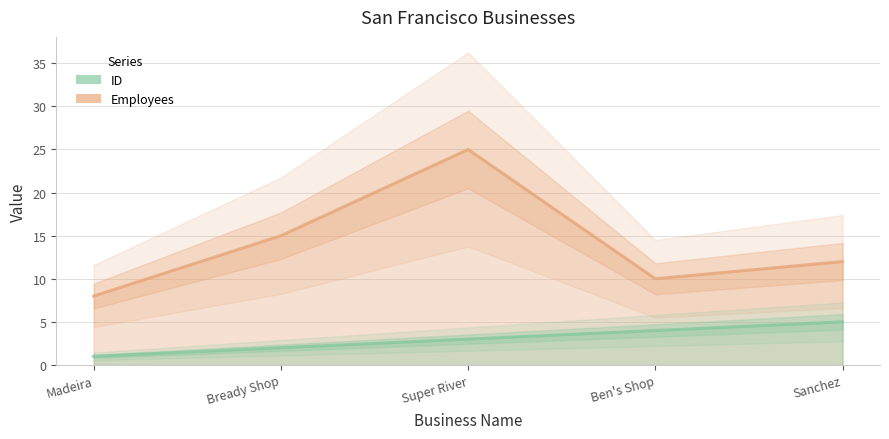

Which series has the largest total across all categories?

Employees